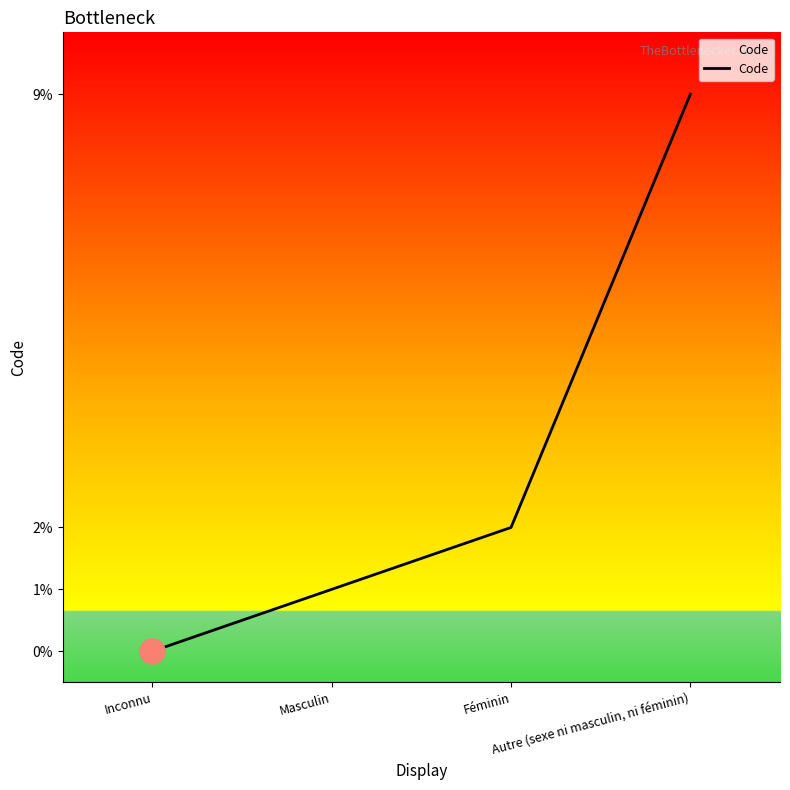

The value at Féminin is 1. True or false?

False